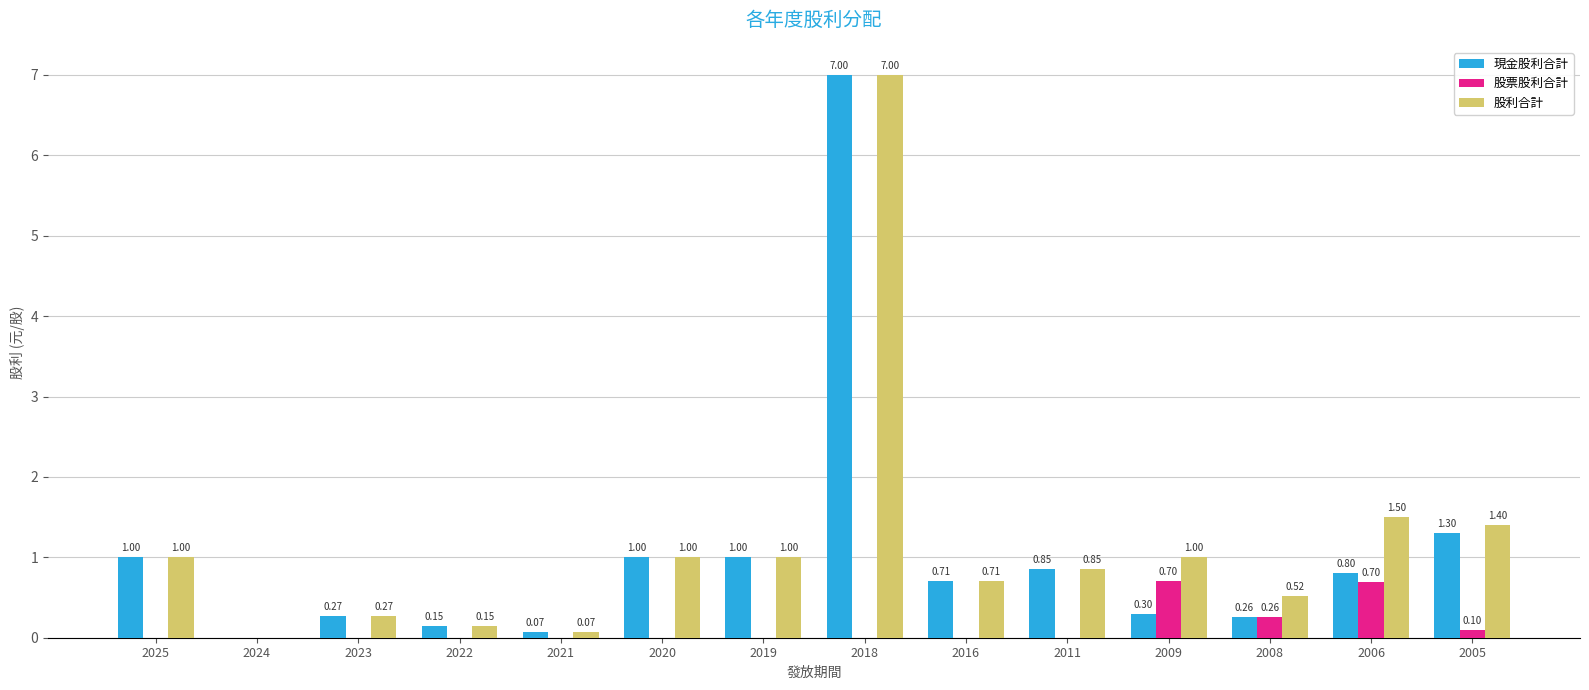

What is the greatest value displayed?

7.0